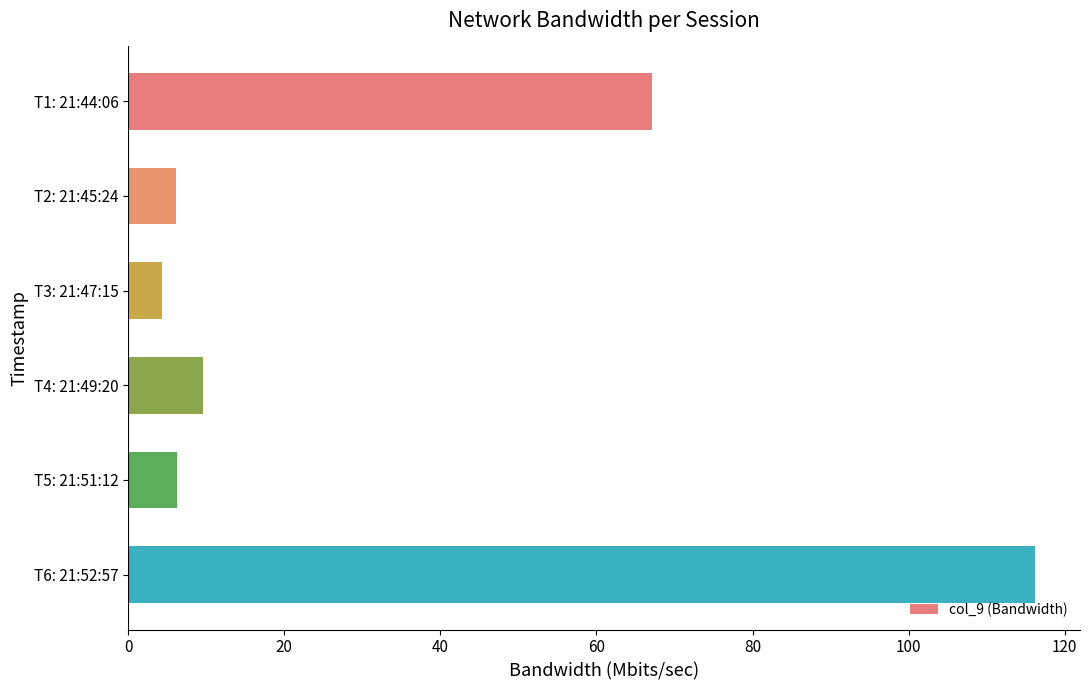

What is the change in value from T1: 21:44:06 to T2: 21:45:24?

-61.1